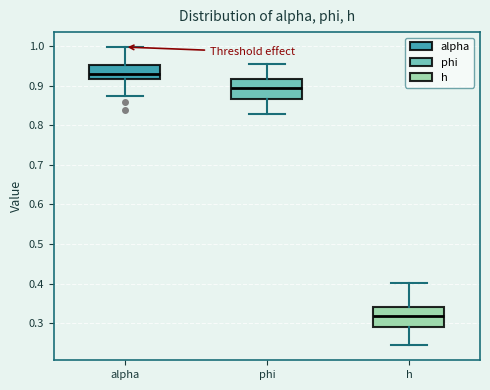

Reading left to right, transcribe this box plot: for each box, give where its median line is, the range the box spans, and where its two whiskers end, as read against the y-axis. The values are not printed on the chart, so give them approximately, as read against the axis.

alpha: median 0.93, box 0.92 to 0.95, whiskers 0.87 to 1.00
phi: median 0.89, box 0.87 to 0.92, whiskers 0.83 to 0.95
h: median 0.32, box 0.29 to 0.34, whiskers 0.24 to 0.40